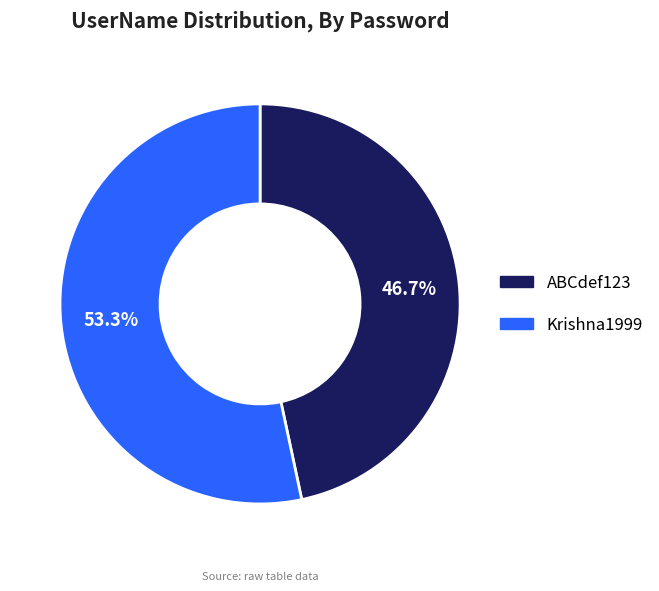

Does Krishna1999 account for over 50% of the chart?

Yes